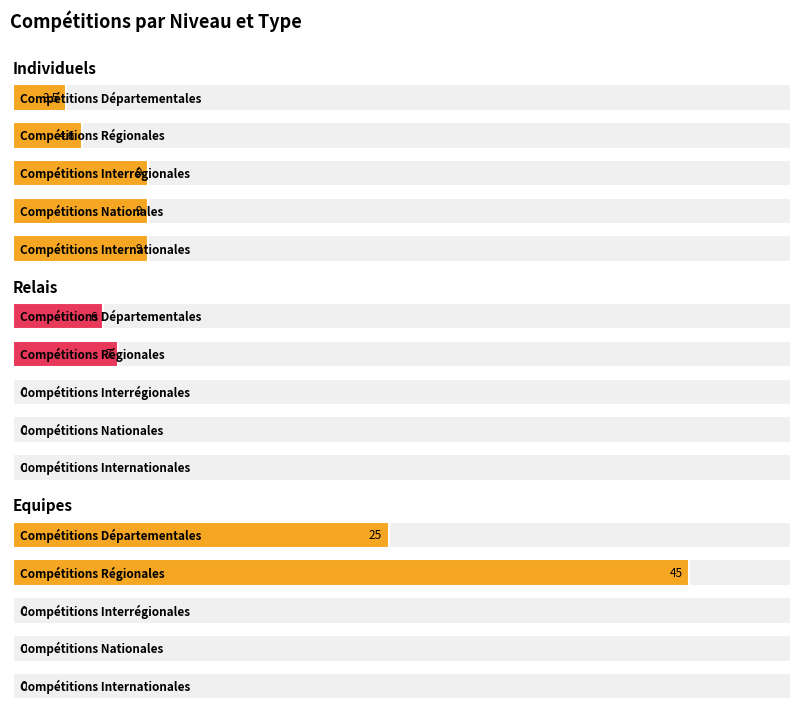

Which series has the largest range (max minus min)?

Equipes